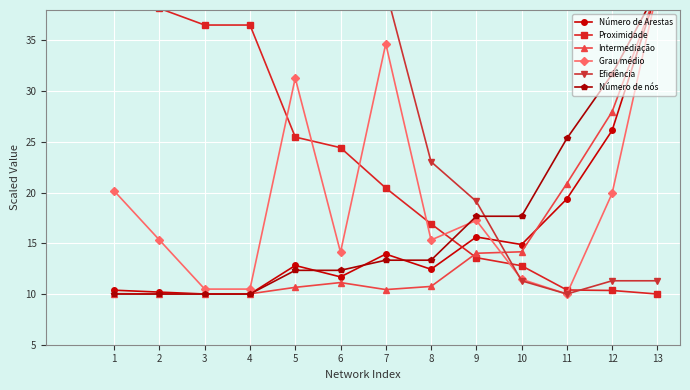

How many intersections are there between Número de Arestas and Intermediação?

3